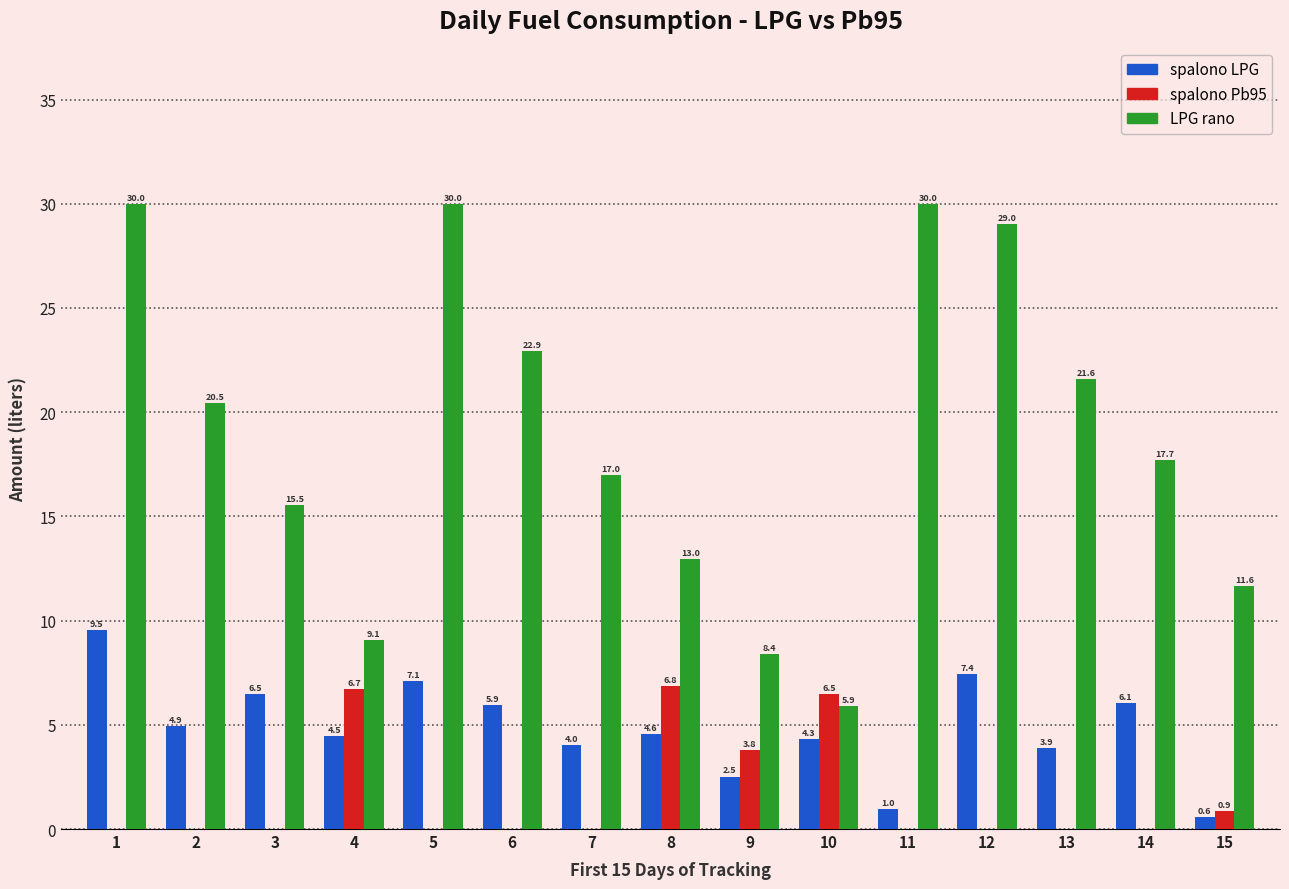

Are the bars grouped side by side (vs. stacked)?

Yes